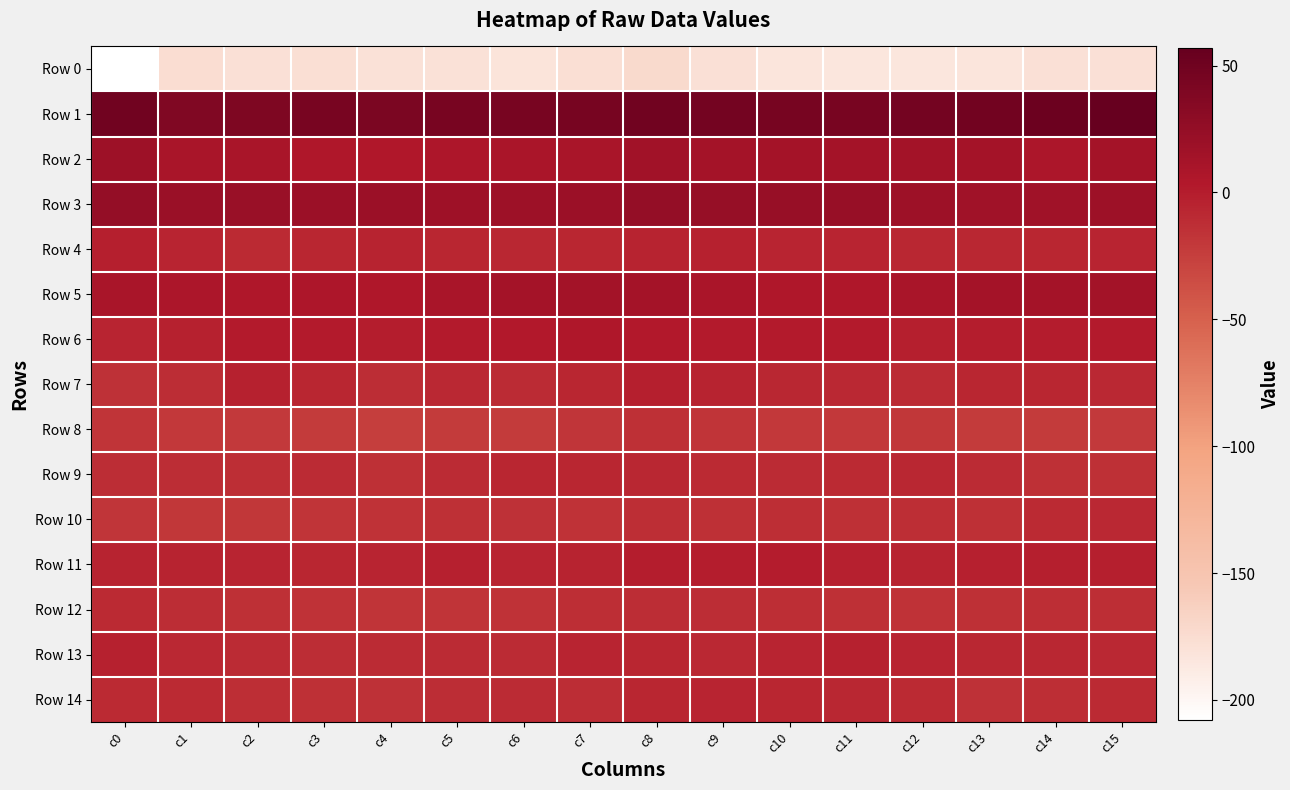

Which series has the widest spread of values?

Row 0